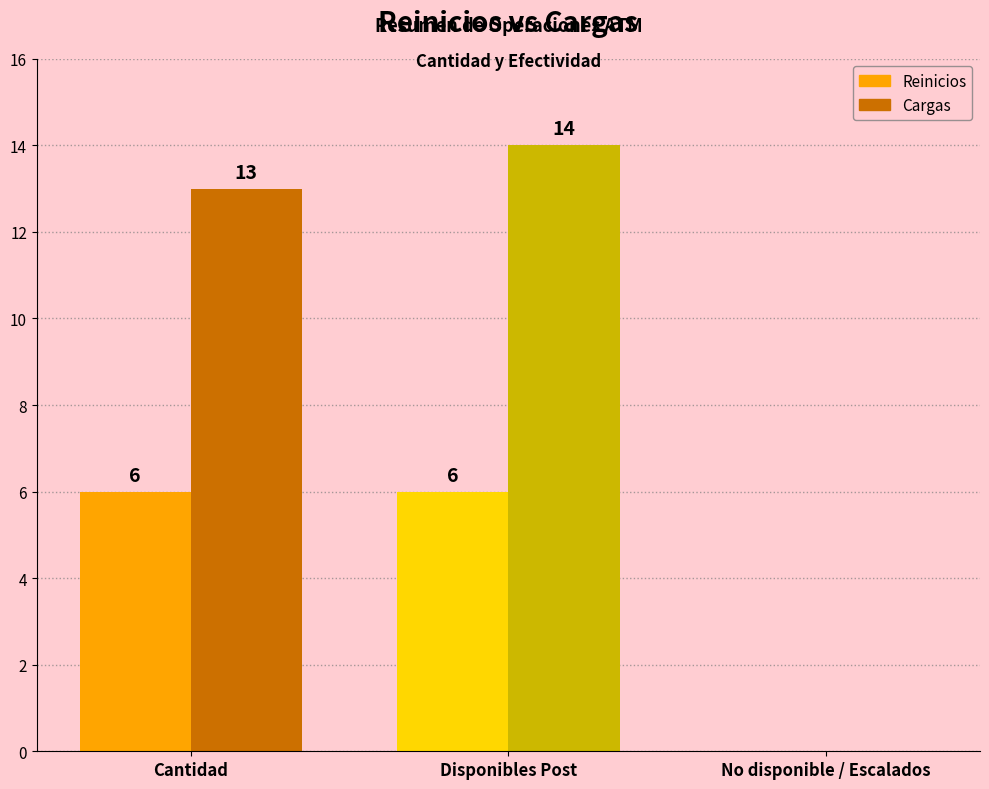

Between Cantidad and No disponible / Escalados, which series saw the biggest shift?

Cargas